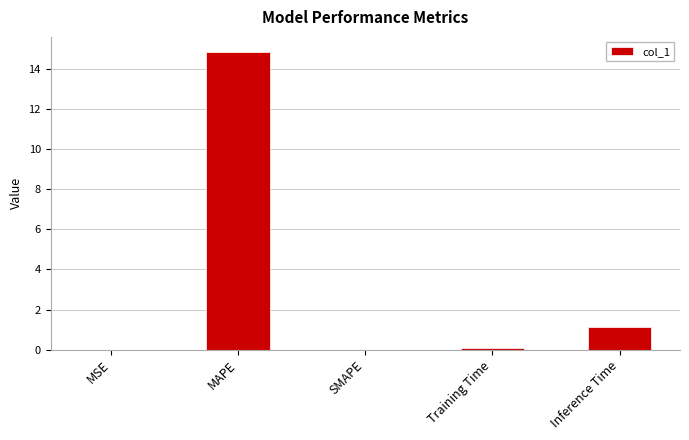

What is the change in value from MAPE to Inference Time?

-13.8